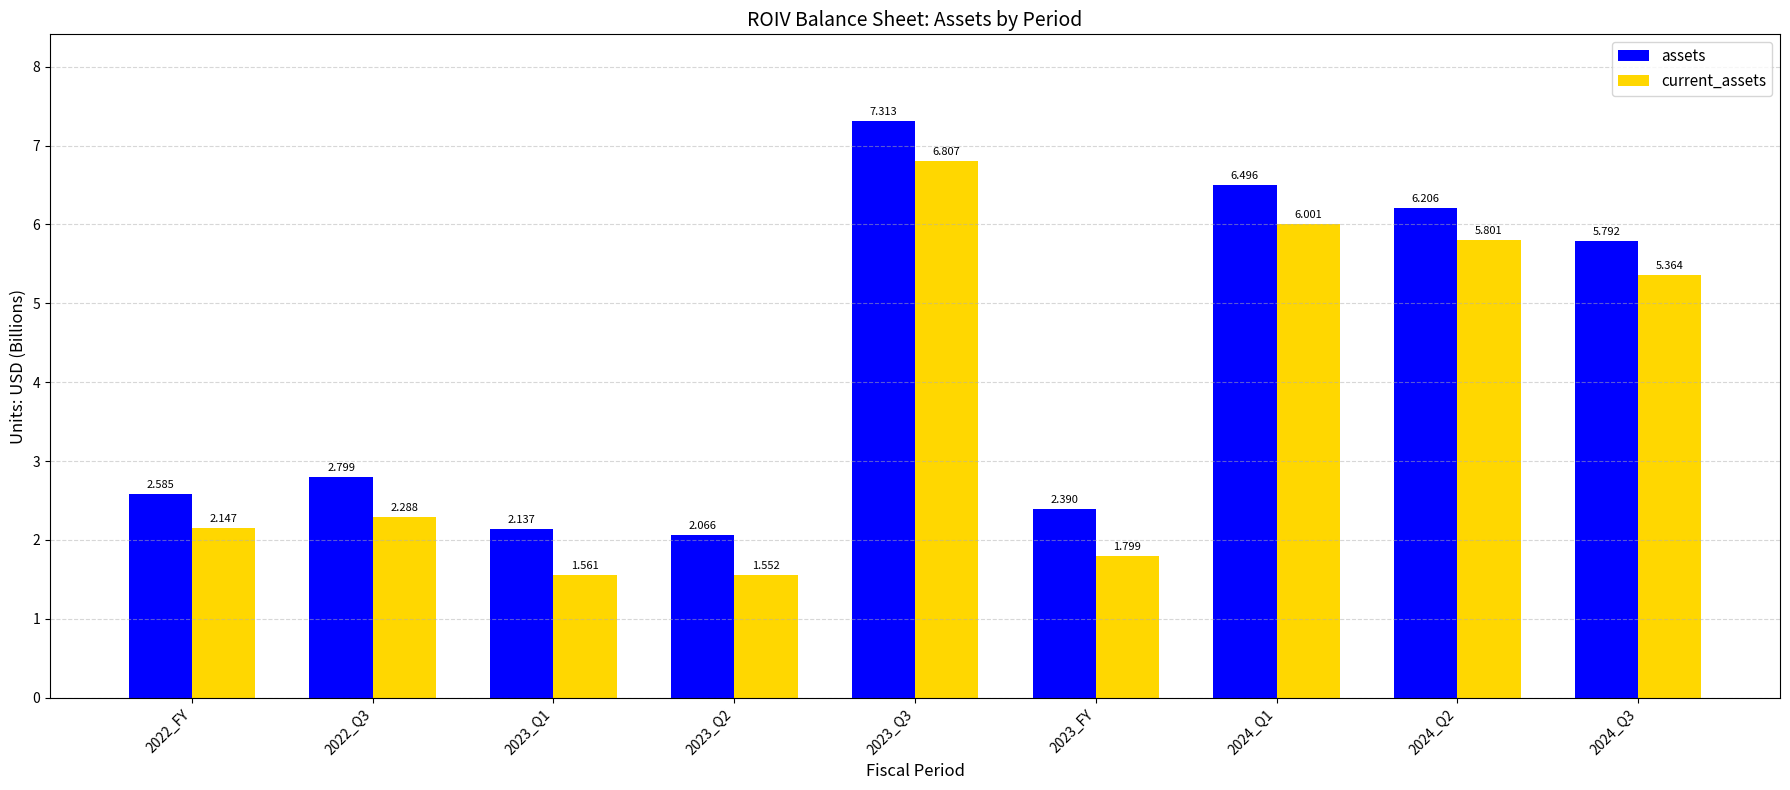

What position from the left is 2024_Q1?

7